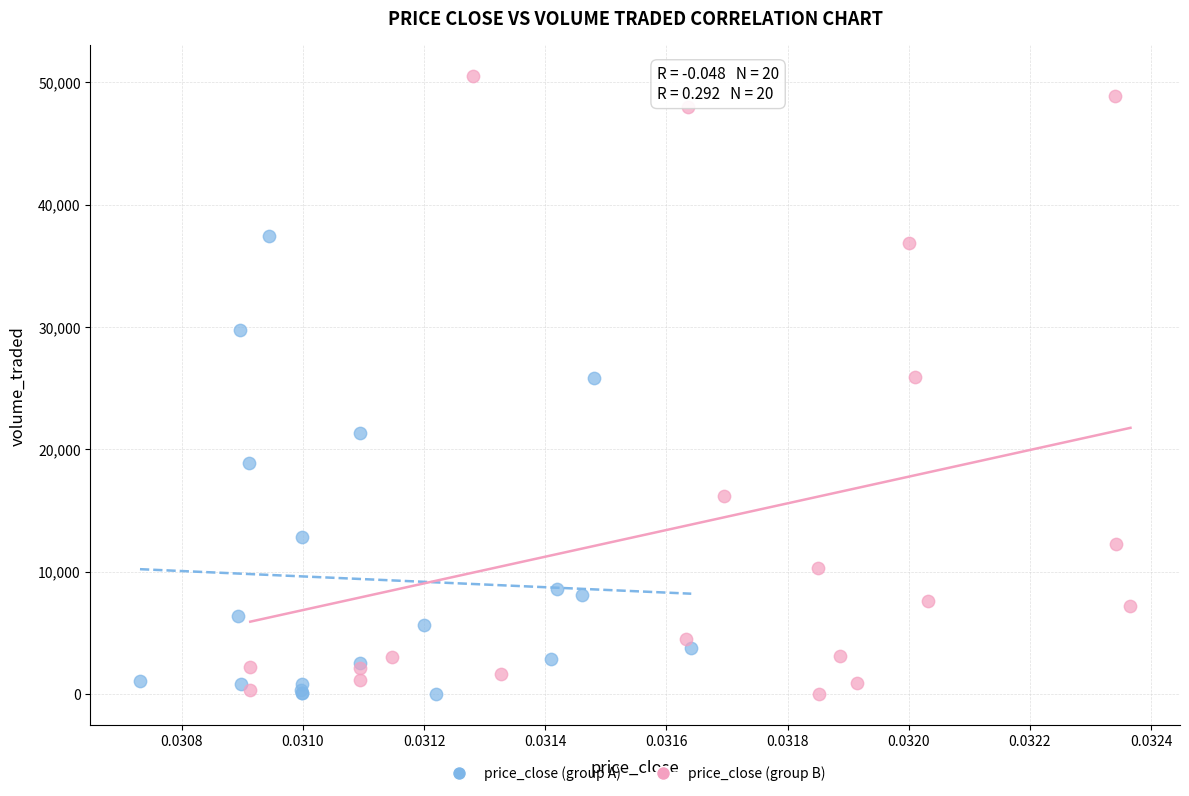

Which series contains the highest Y value?

price_close (group B)